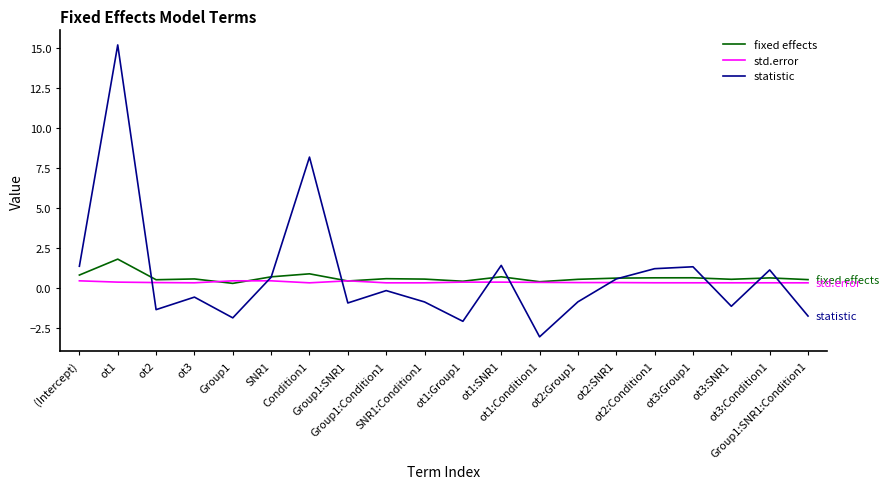

How many intersections are there between std.error and statistic?

9